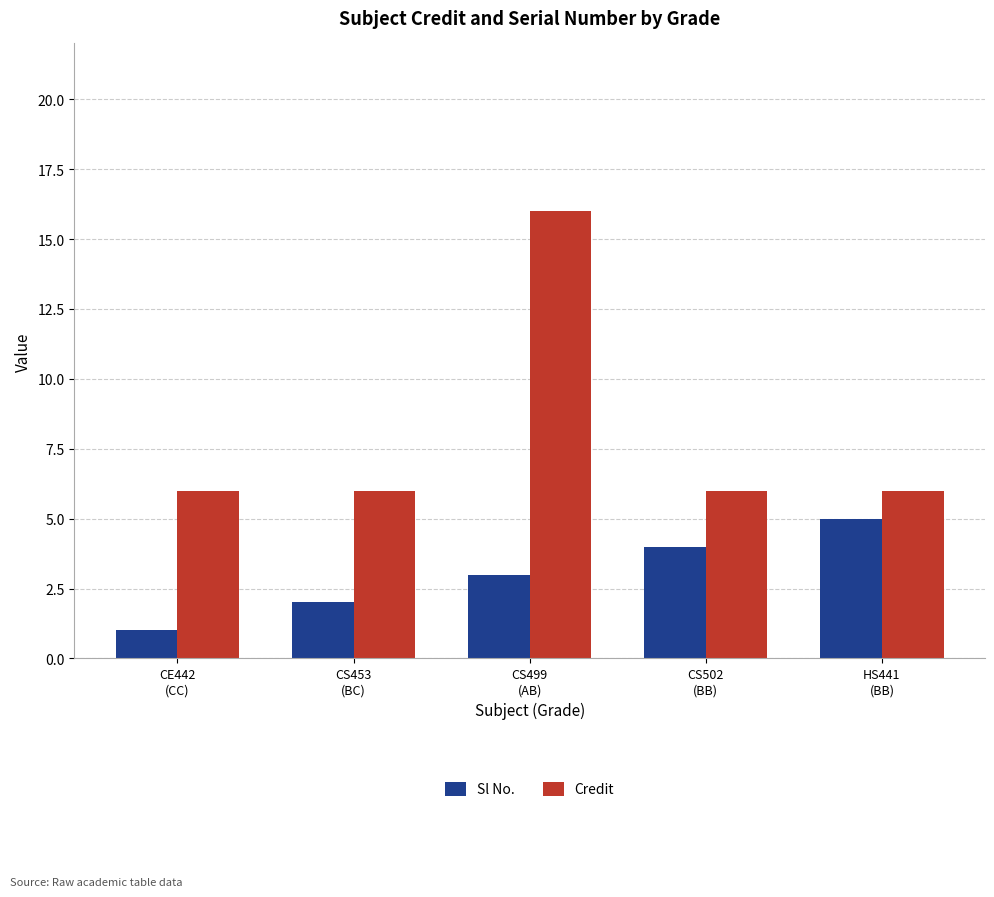

At how many categories does at least one series exceed 1?

5